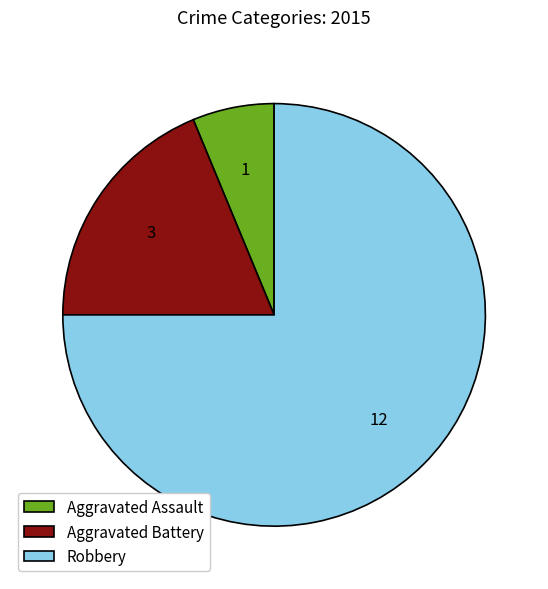

The Aggravated Assault slice represents 1% of the pie. True or false?

False